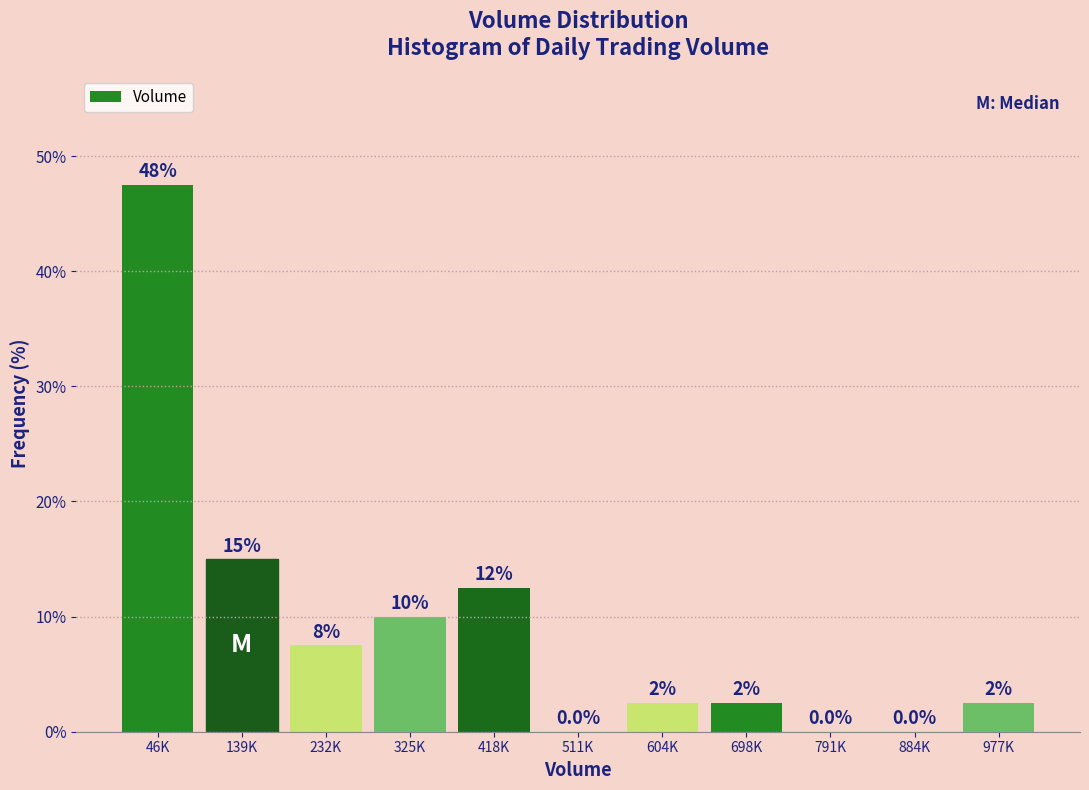

Are the bars horizontal?

No